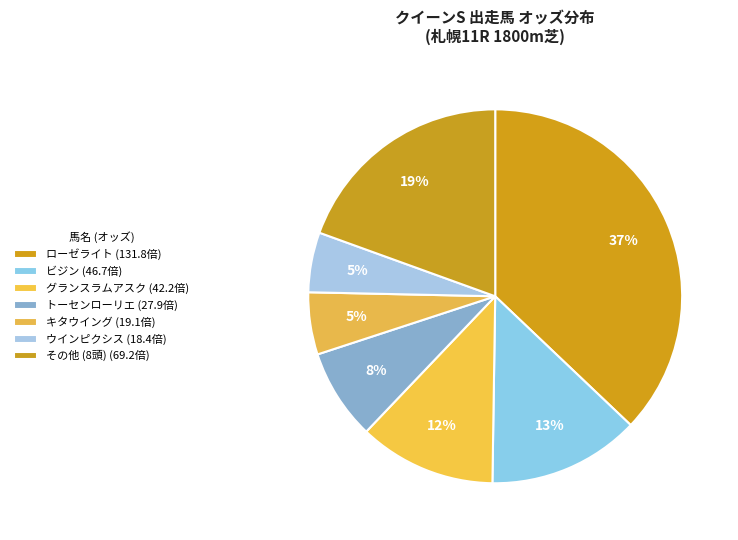

Count the number of slices in the pie.

7